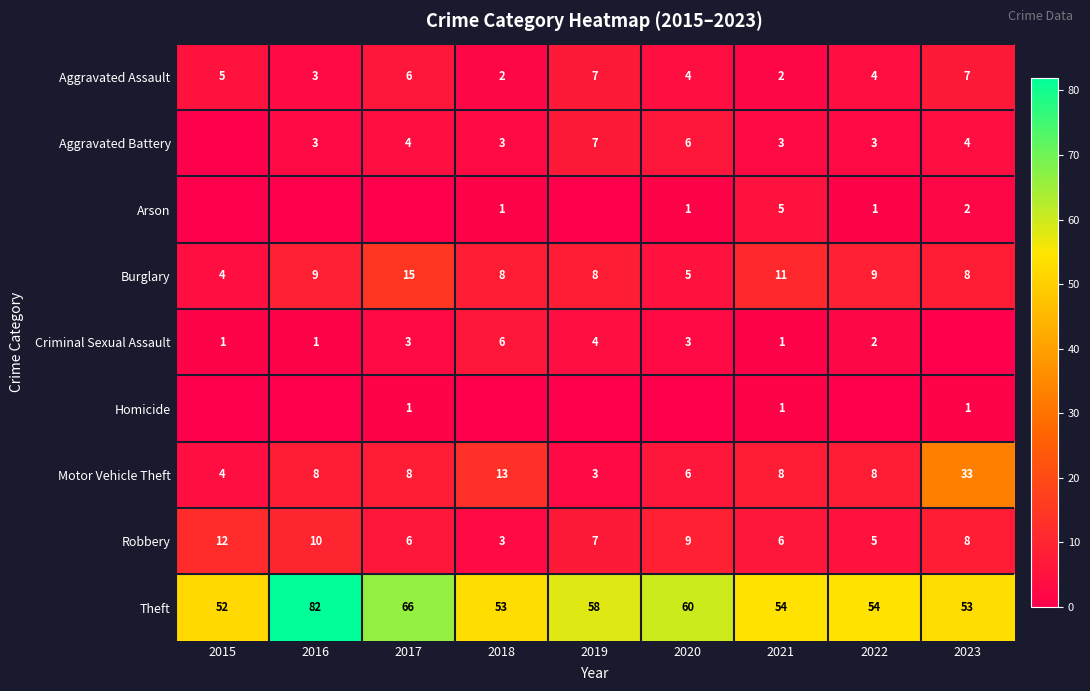

Where does the Burglary series first go above 8?

2016